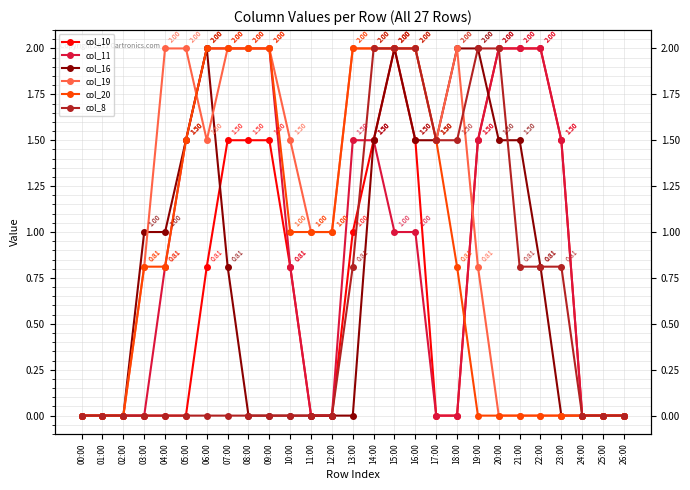

True or false: col_20 has more than 0 interior local peaks.

False